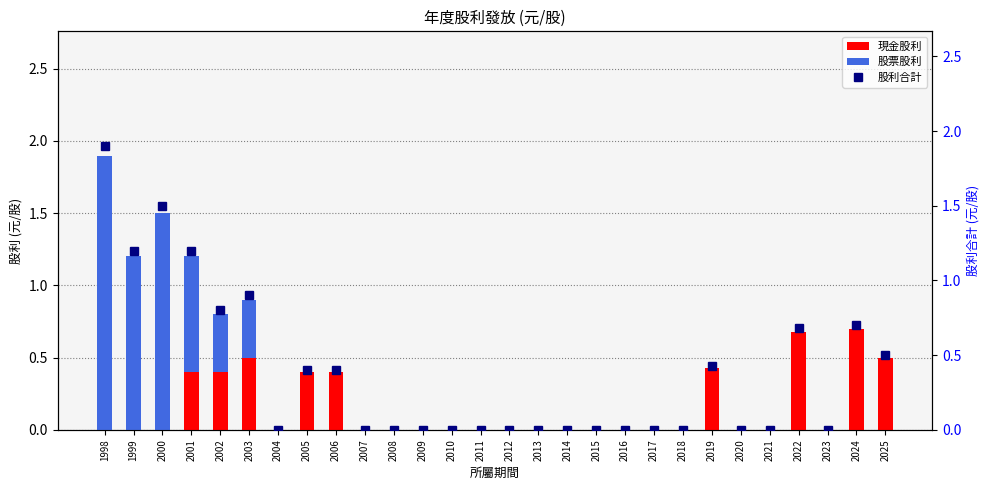

At which label is 股票股利 closest to 0?

2004